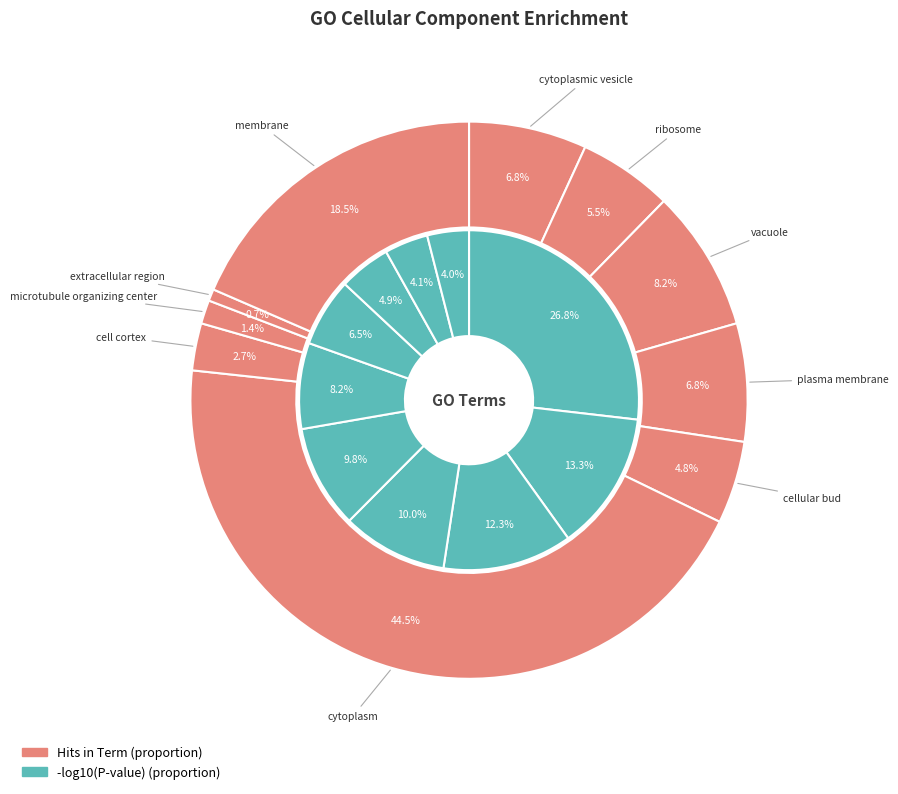

Is there any slice that represents more than half of the pie?

No